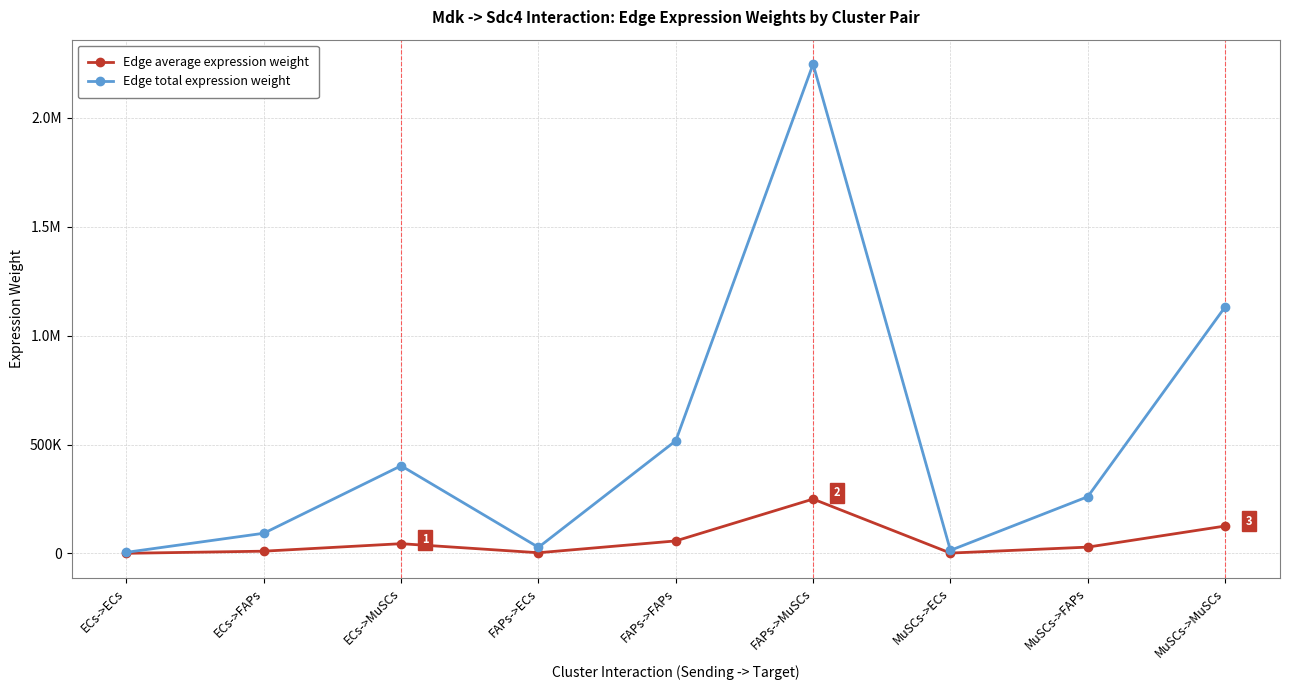

The value of Edge average expression weight at ECs->FAPs is 10295.1. True or false?

True